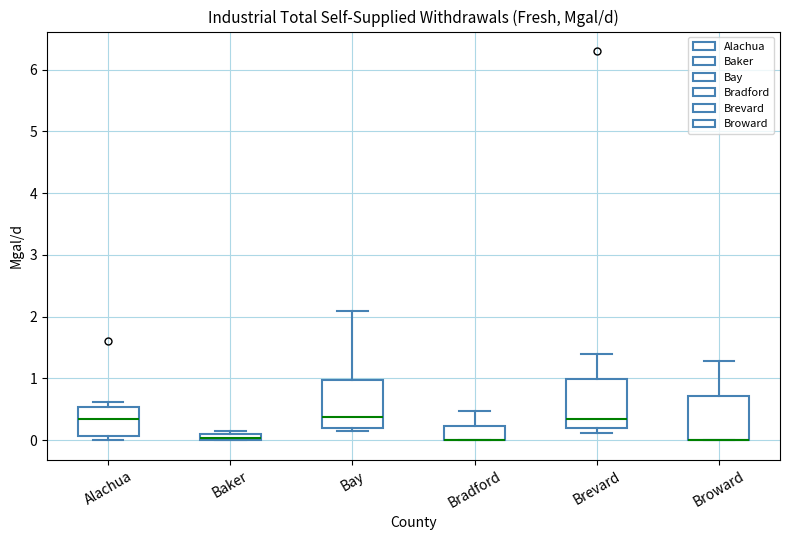

Where does the upper whisker of the box for Broward end on the y-axis? The values are not printed on the chart, so give them approximately, as read against the axis.

1.3